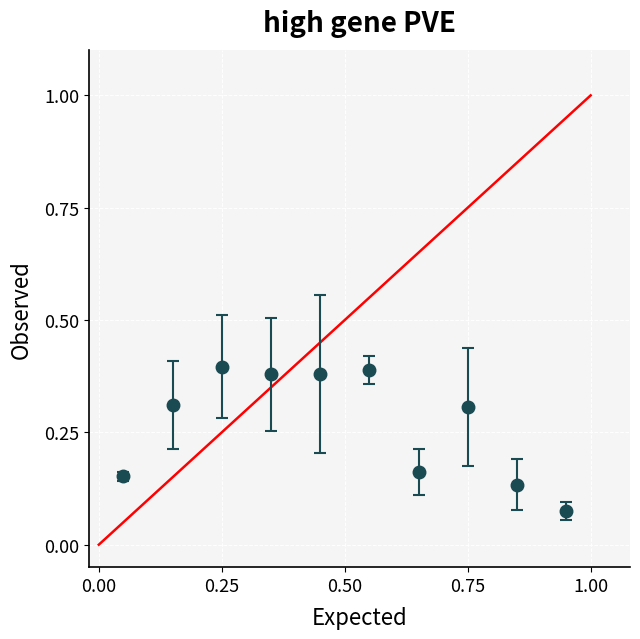

How many points are higher than both their immediate neighbors (excluding endpoints)?

3